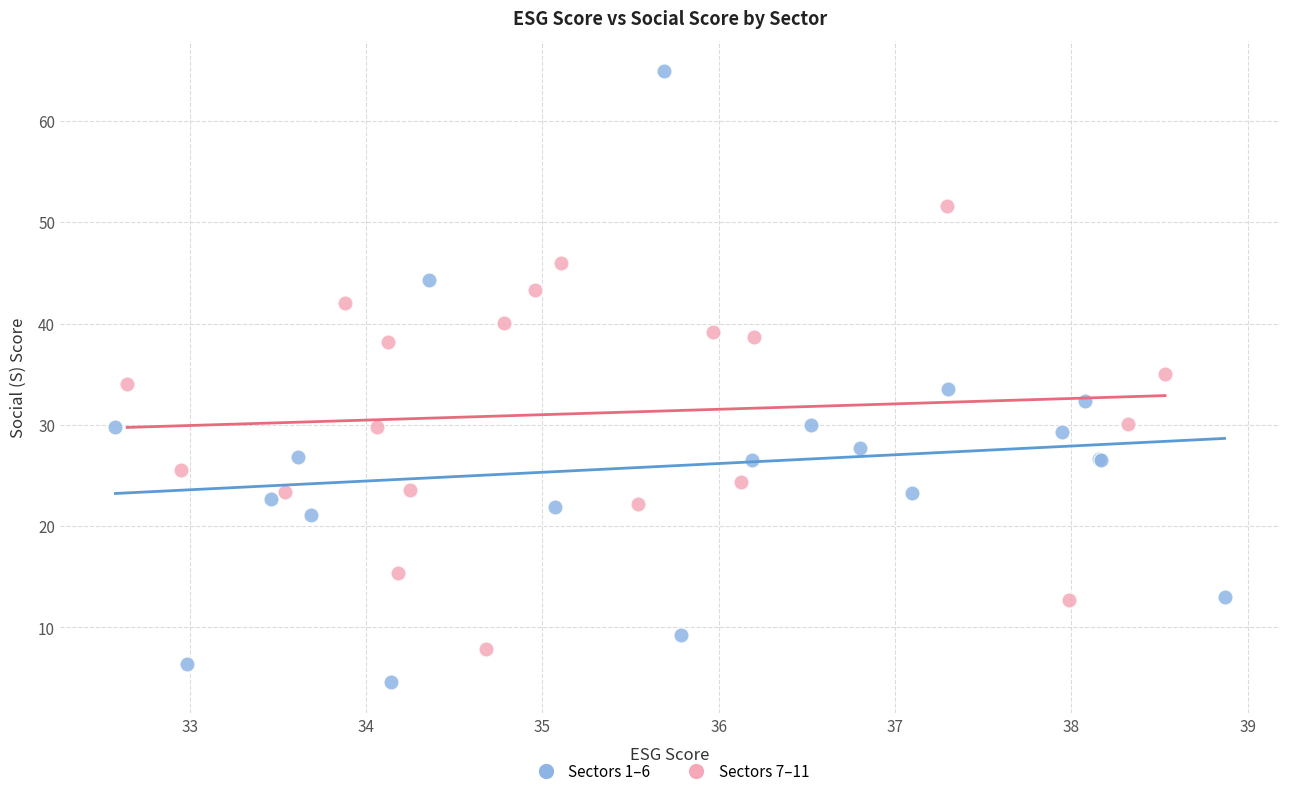

Which series reaches the maximum Y coordinate?

Sectors 1–6